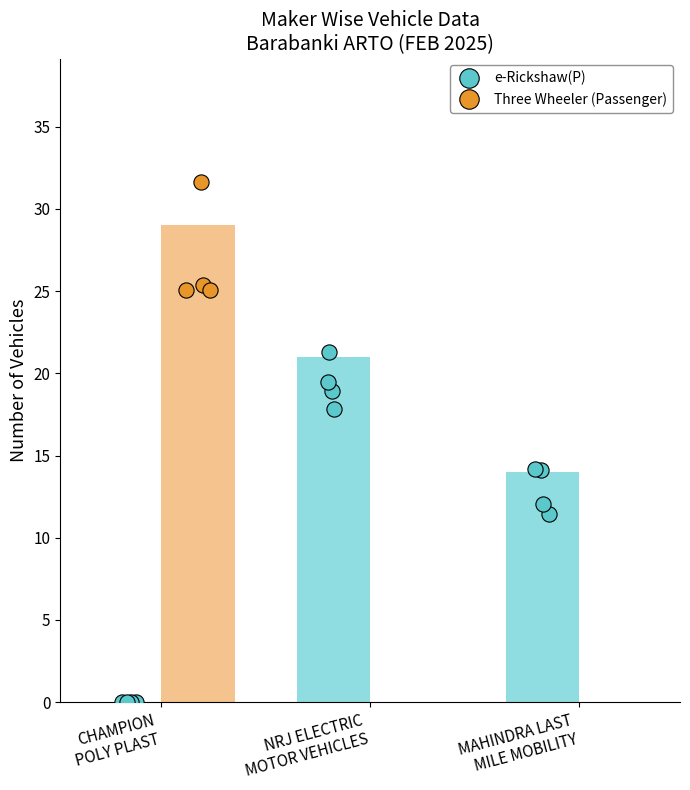

Which series reaches the maximum Y coordinate?

Three Wheeler (Passenger)